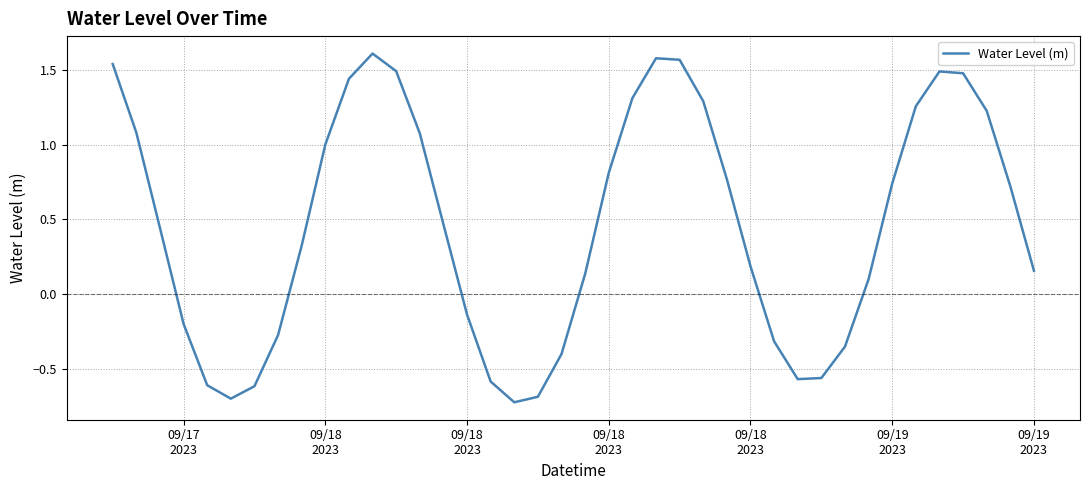

What is the difference between the maximum and minimum values?

2.3